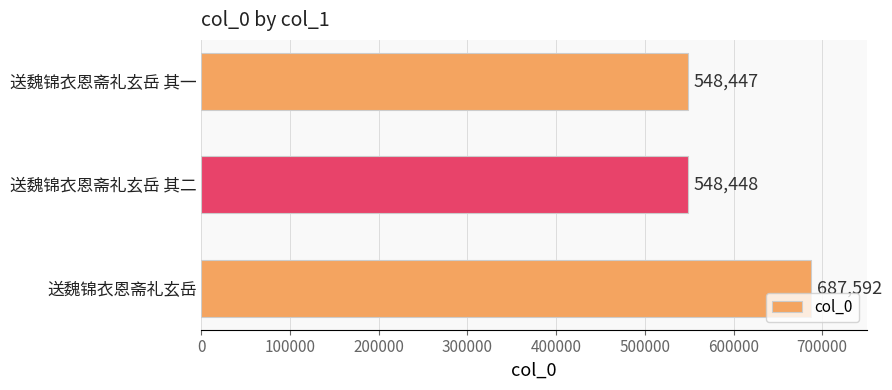

Are the bars grouped side by side (vs. stacked)?

No